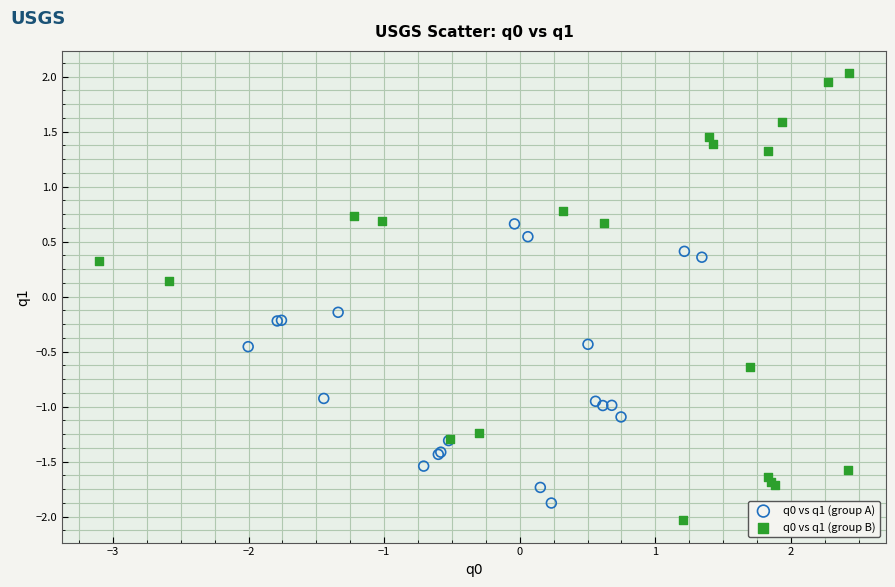

Which series has the widest spread of Y values?

q0 vs q1 (group B)